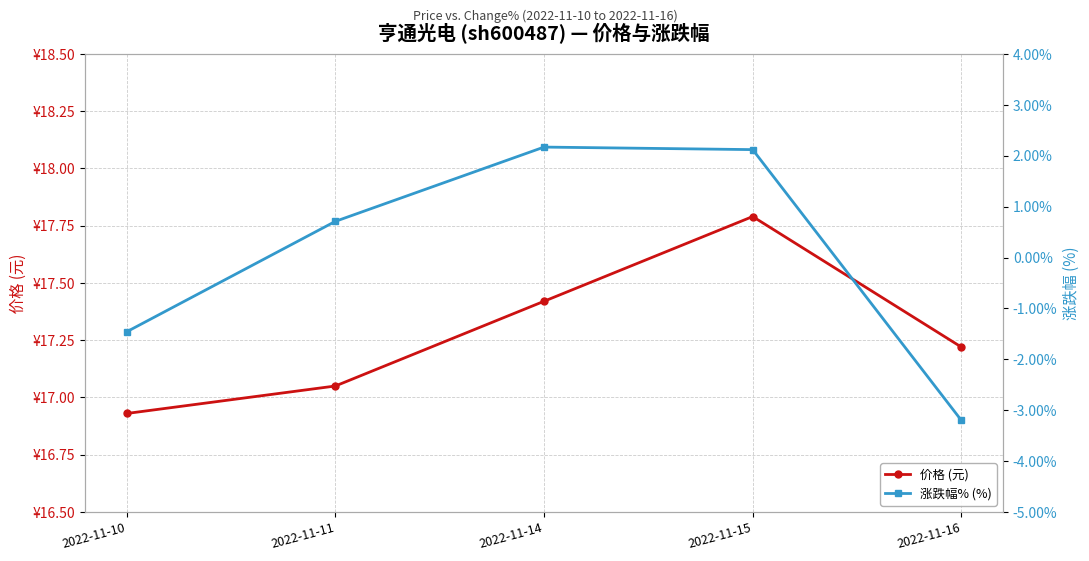

Where is 涨跌幅% (%) nearest to the value 0?

2022-11-11